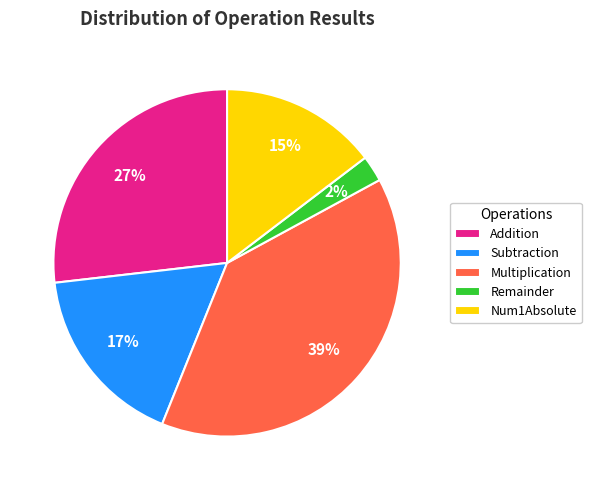

Rank the categories by value from lowest to highest.

Remainder, Num1Absolute, Subtraction, Addition, Multiplication